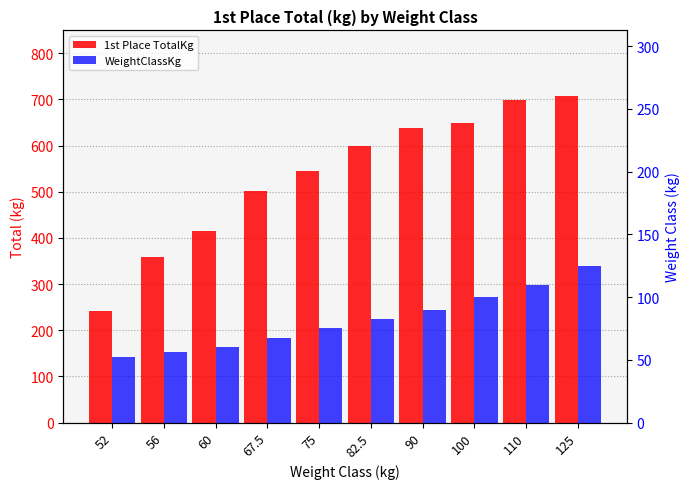

Does the chart contain any negative values?

No